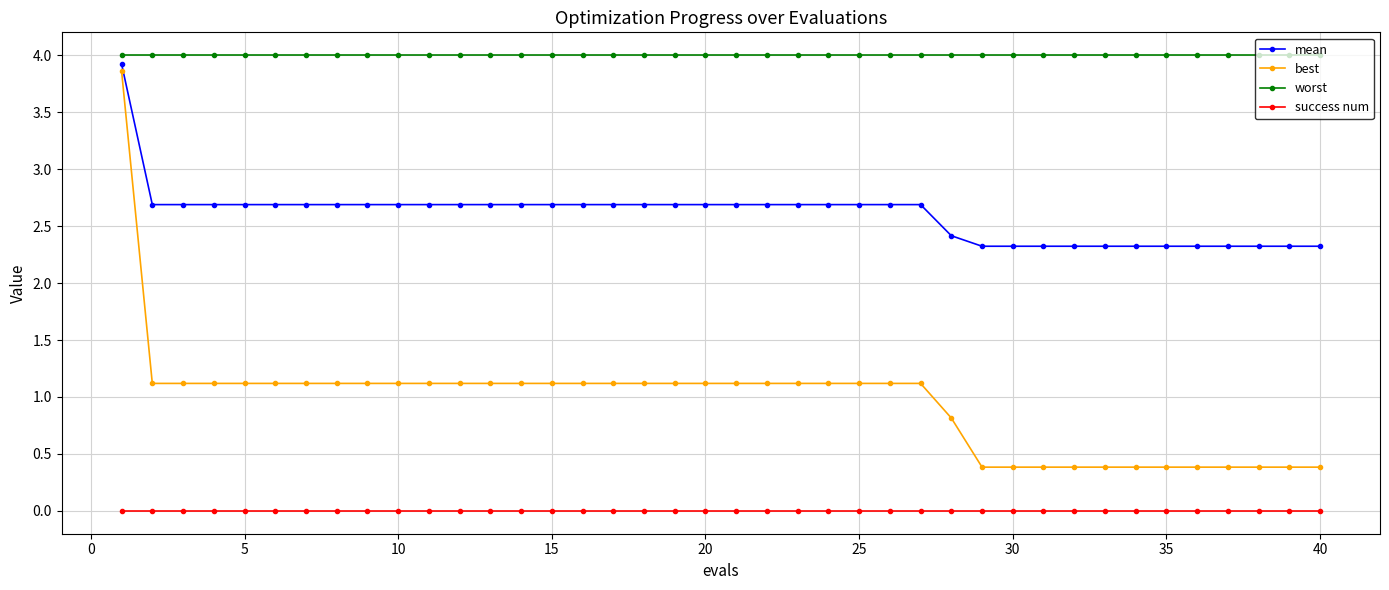

What is the average value of the worst series?

4.0